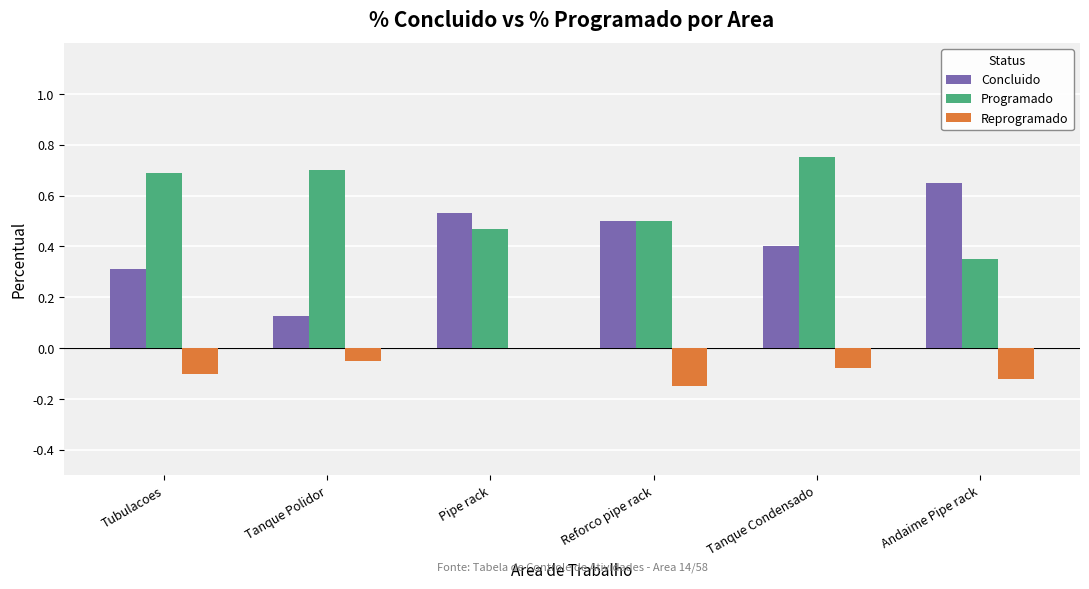

Are the bars grouped side by side (vs. stacked)?

Yes